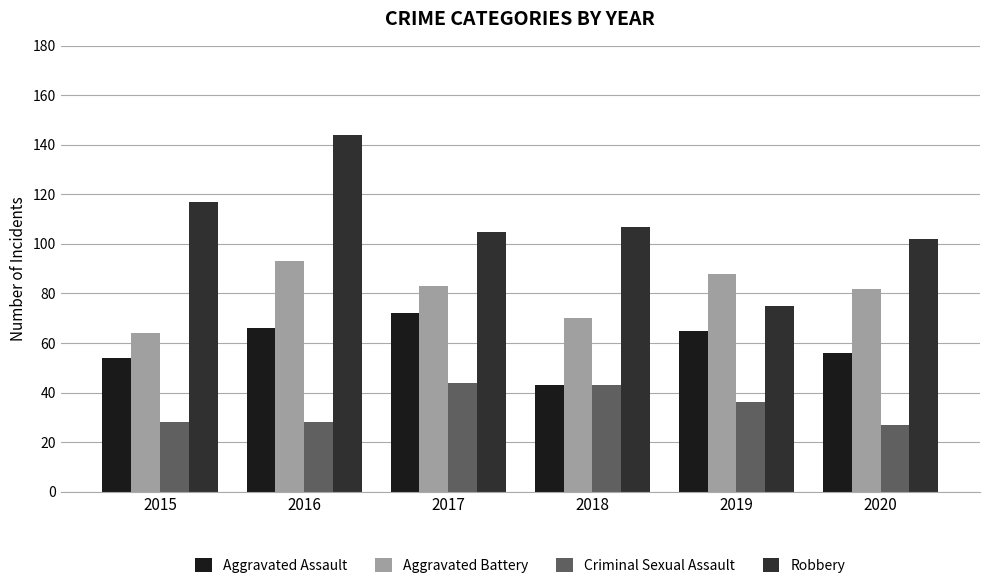

The Aggravated Battery series shows 147 at 2019. True or false?

False